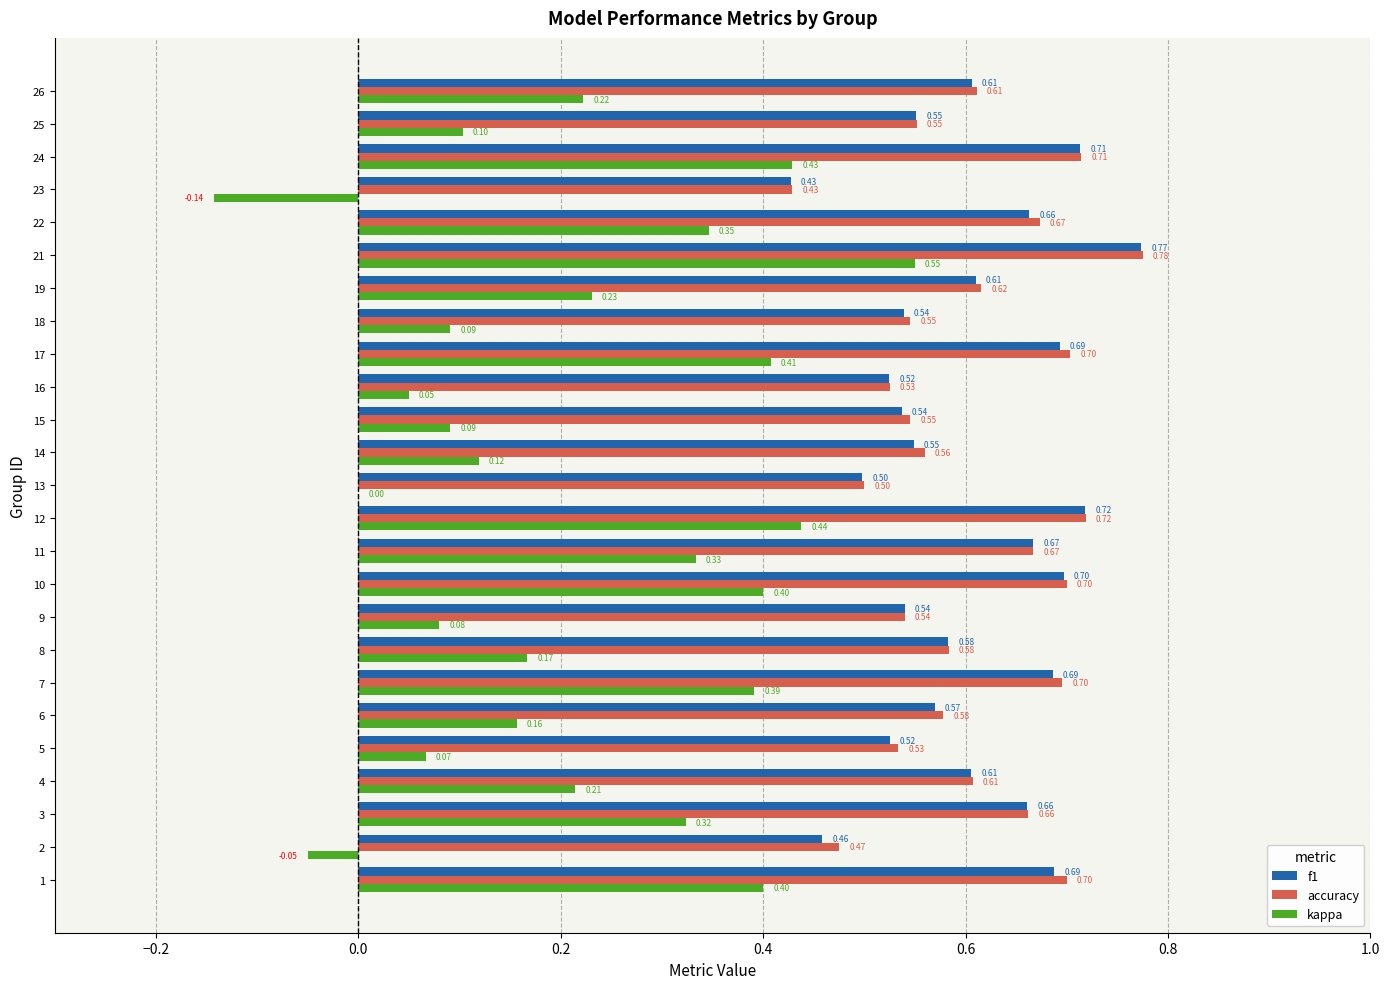

Between 6 and 24, which series saw the biggest shift?

kappa